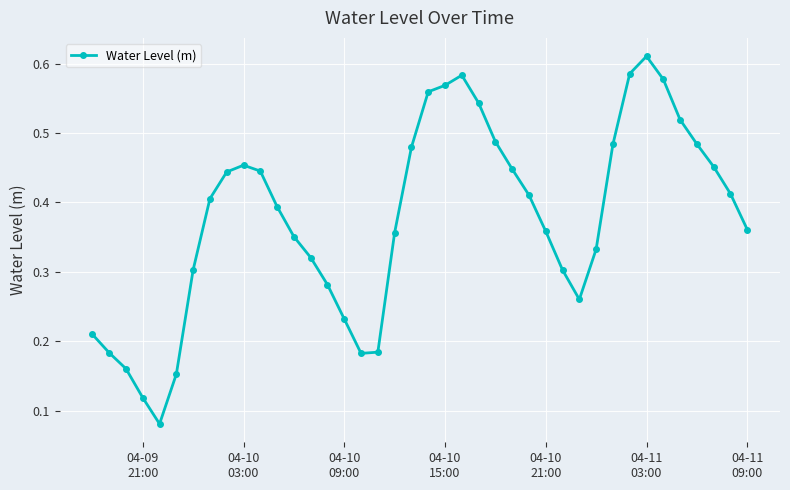

True or false: the data has more than 2 interior local peaks.

True